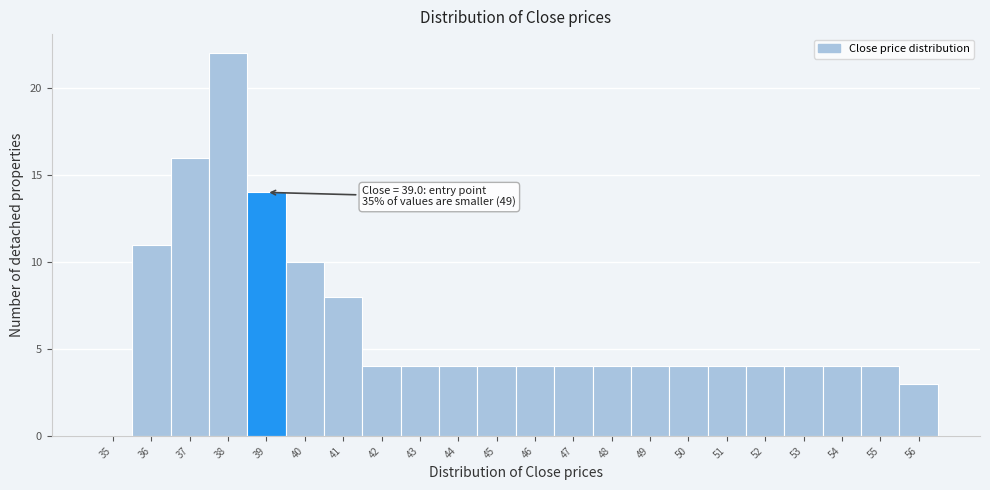

Reading left to right, transcribe all the data shown in this chart.

35=0	36=11	37=16	38=22	39=14	40=10	41=8	42=4	43=4	44=4	45=4	46=4	47=4	48=4	49=4	50=4	51=4	52=4	53=4	54=4	55=4	56=3